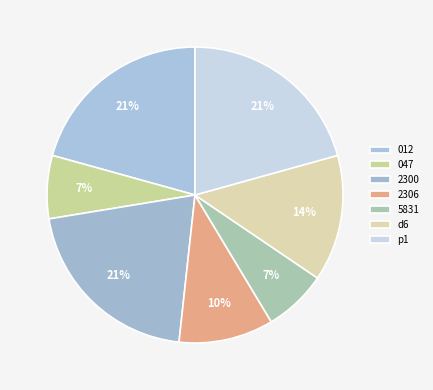

Count the number of slices in the pie.

7